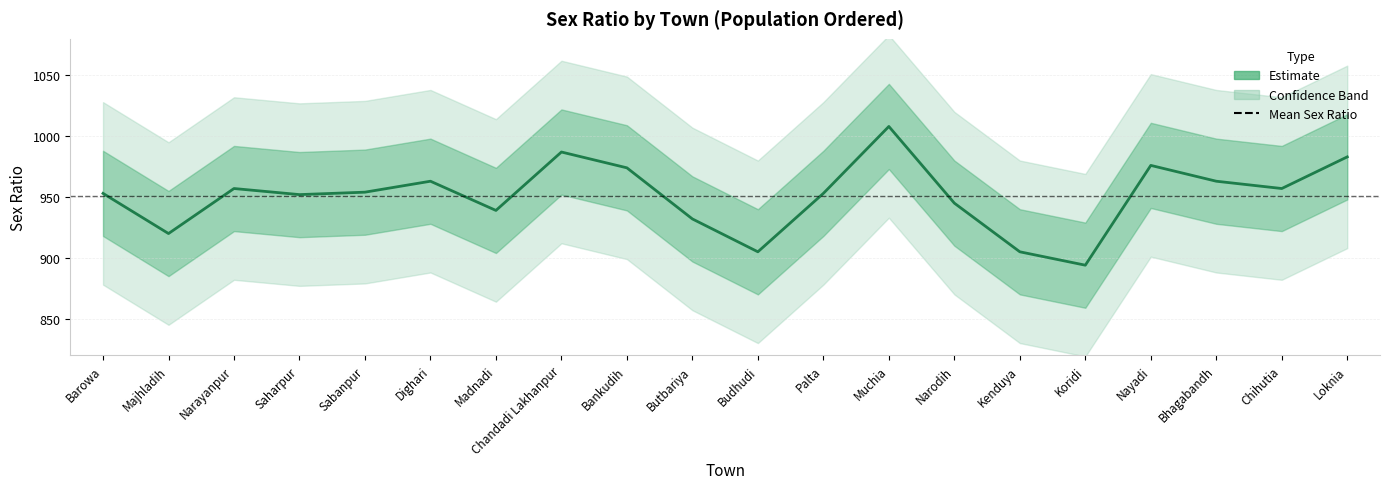

True or false: lower_band has a value of 948 at Loknia.

True